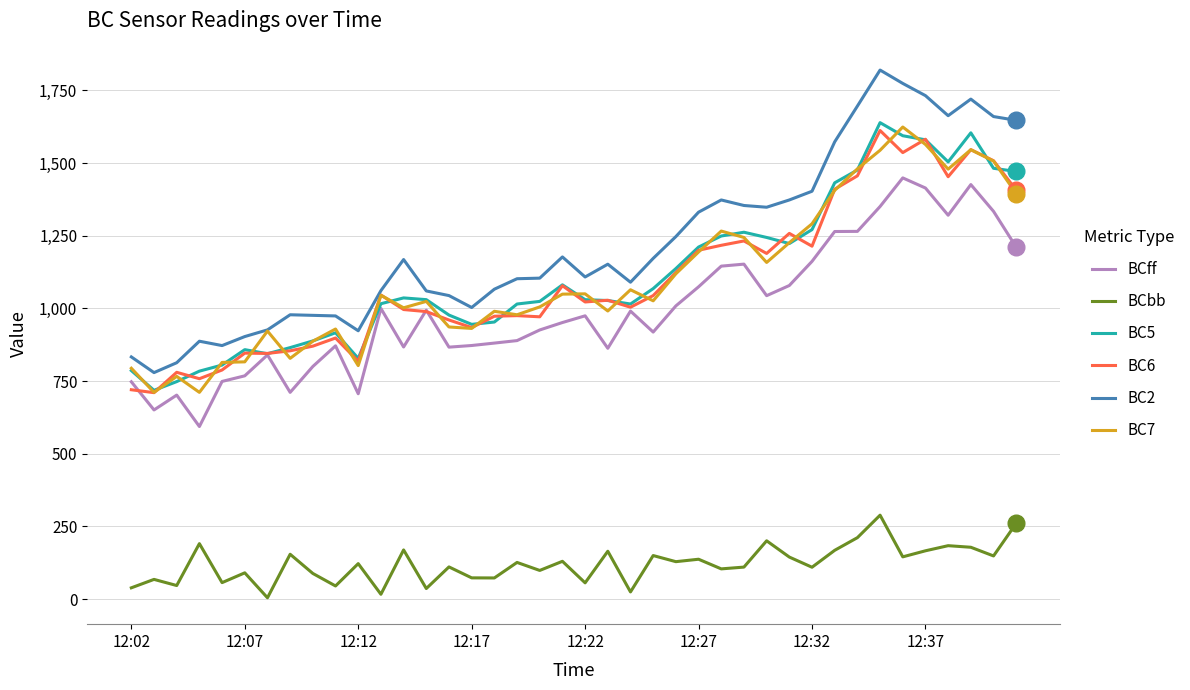

True or false: BCbb and BCff cross at least once.

False